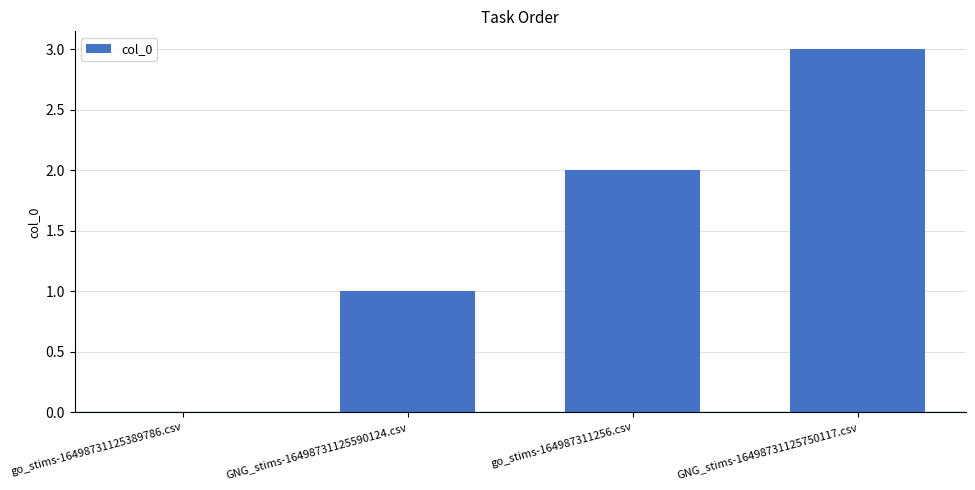

What is the greatest value displayed?

3